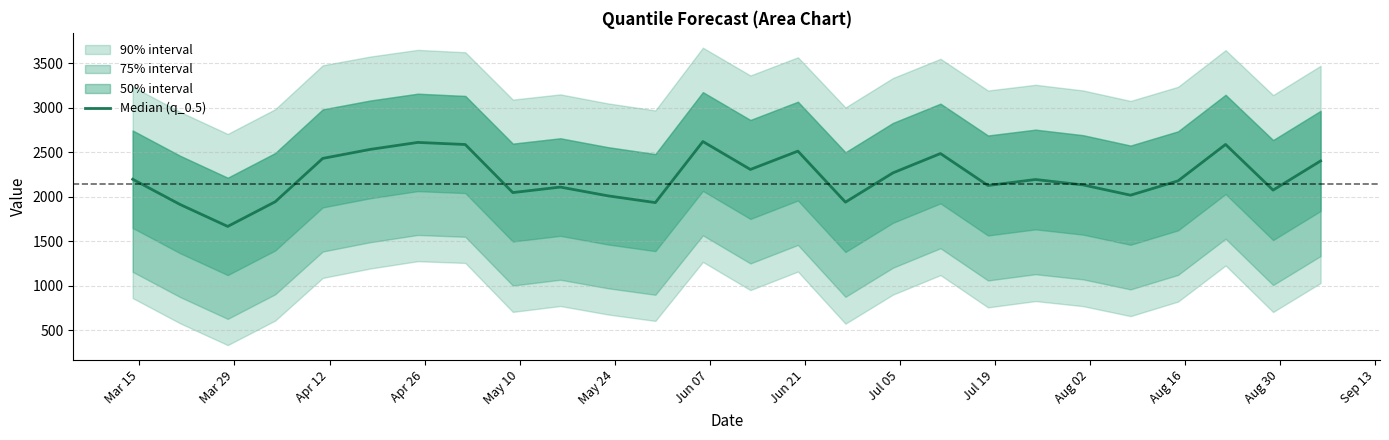

The value at May 24 is 771.6. True or false?

False